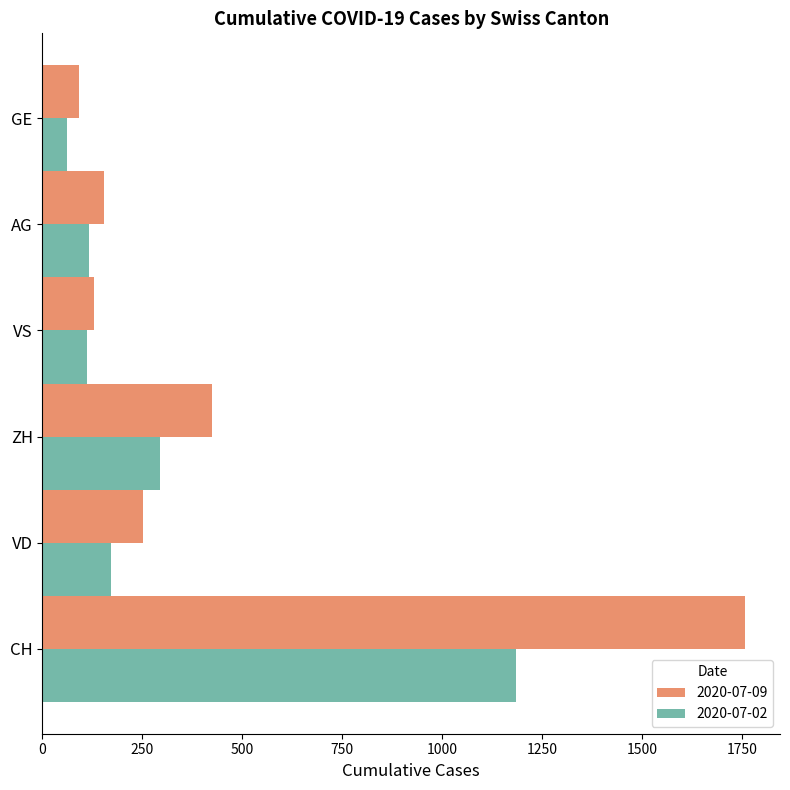

What is the minimum value for 2020-07-09?

91